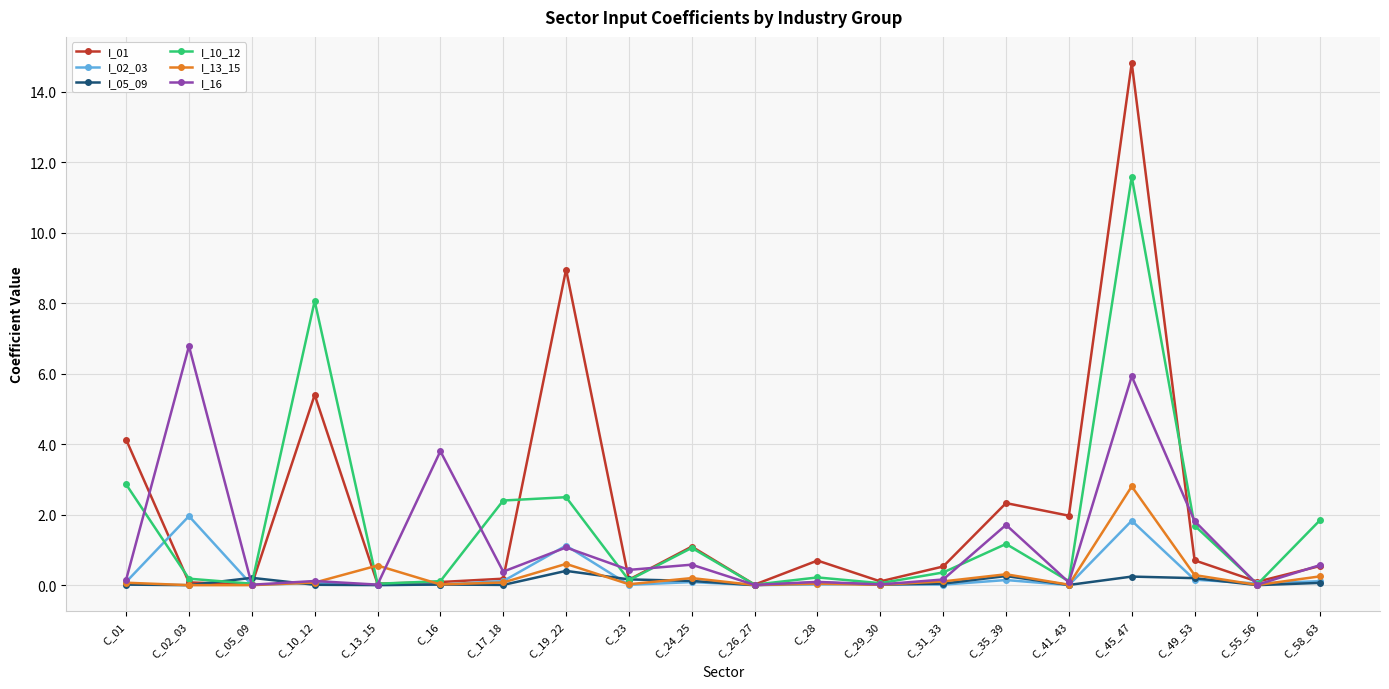

What is the sum of all I_10_12 values?

34.5